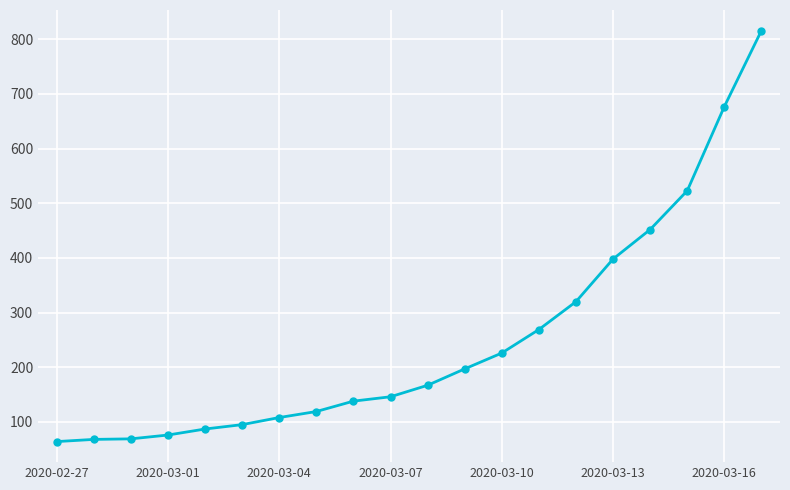

What is the value of the 2nd point from the left?

68